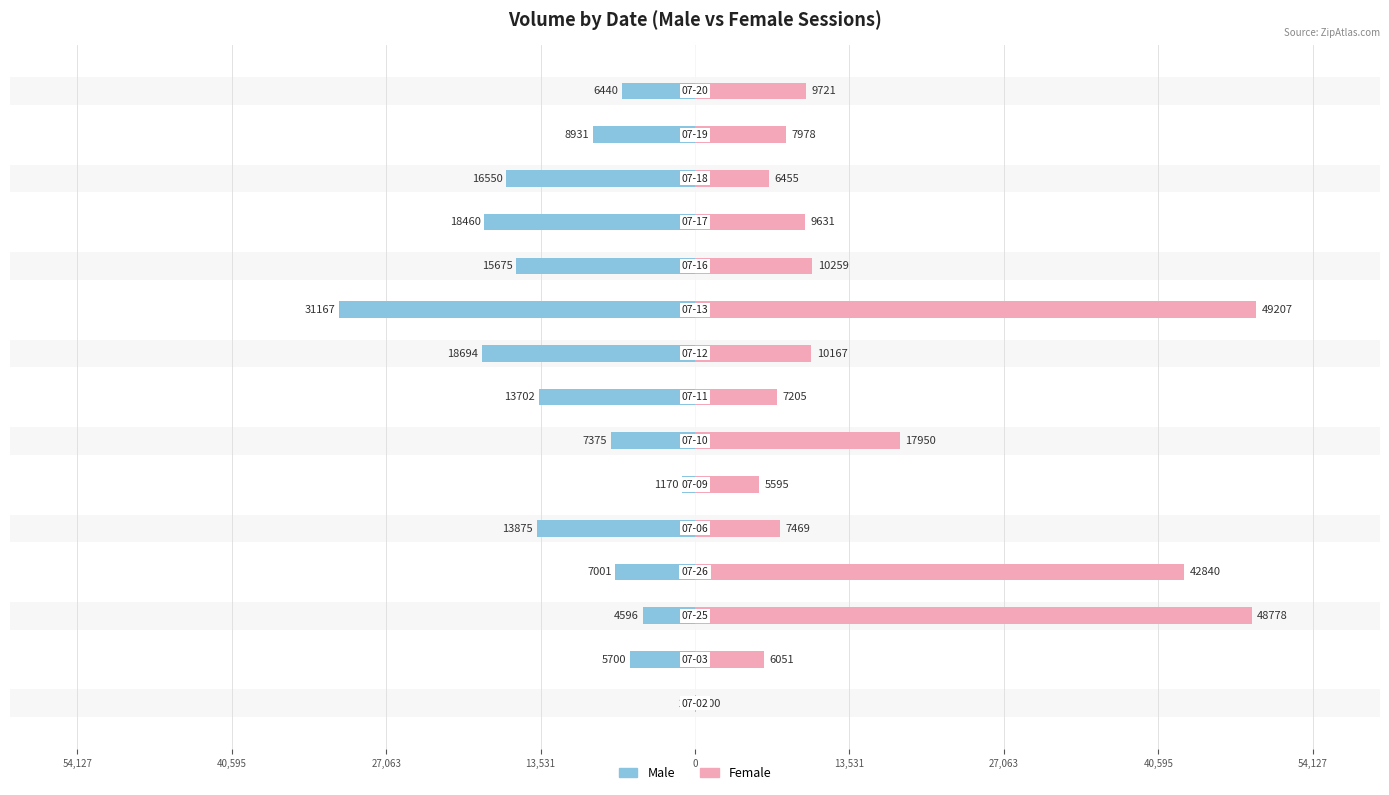

Rank the series at 10 from highest to lowest value.

Female, Male